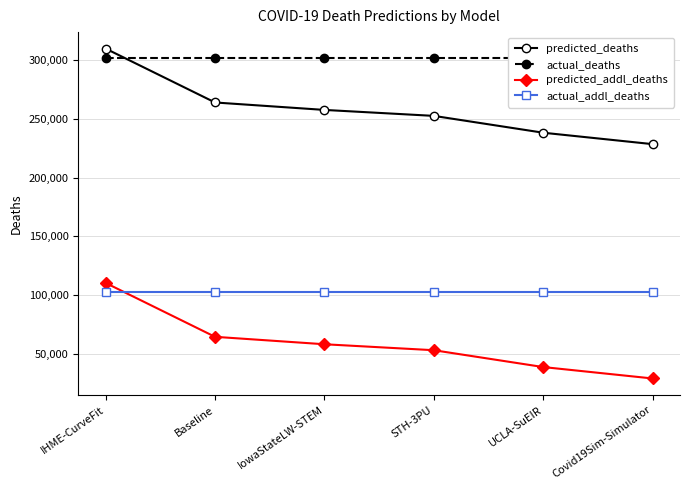

Rank the categories by actual_addl_deaths value from lowest to highest.

IHME-CurveFit, Baseline, IowaStateLW-STEM, STH-3PU, UCLA-SuEIR, Covid19Sim-Simulator